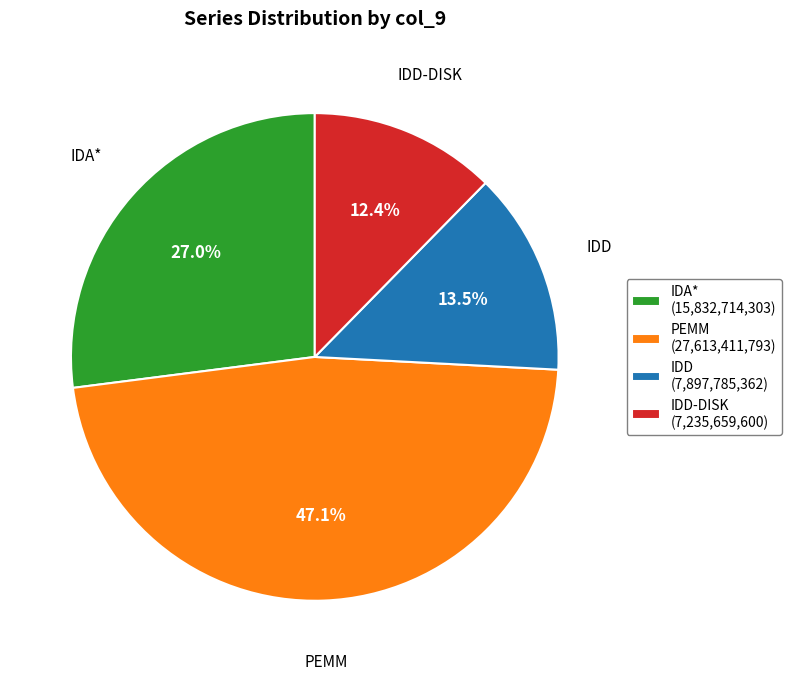

To the nearest percent, what is the difference between the largest and smallest slice percentages?

35%